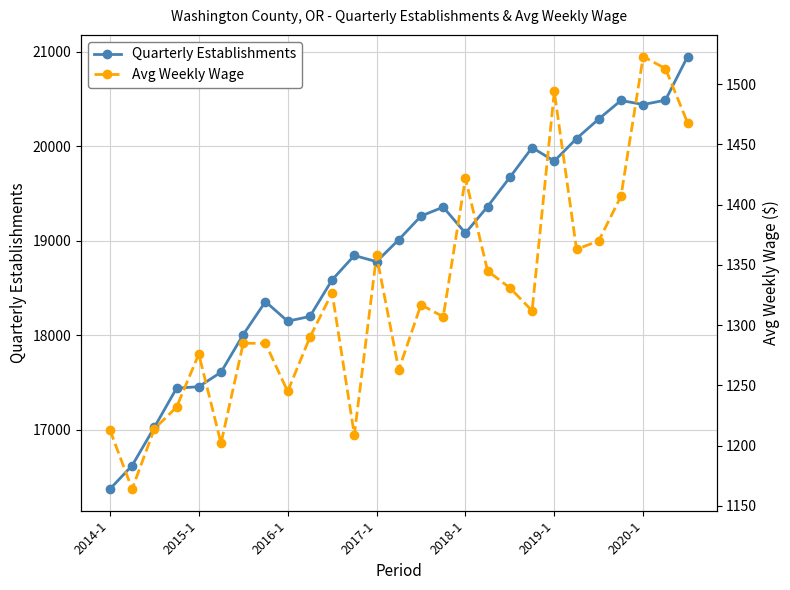

The value of Quarterly Establishments at 2016-1 is 27865. True or false?

False